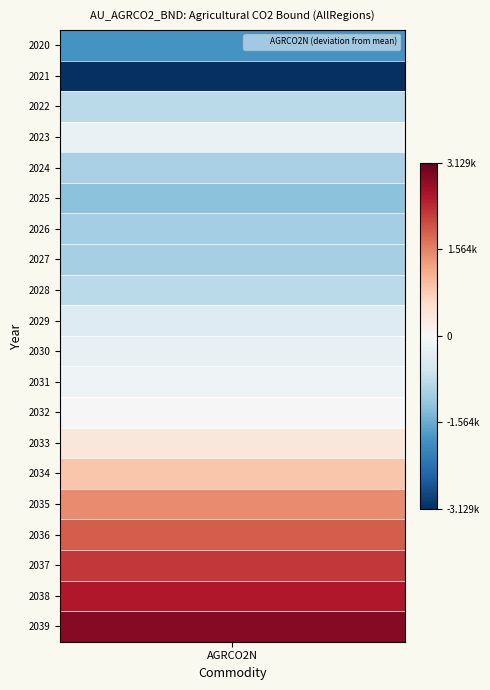

Rank the categories by value from lowest to highest.

2021, 2020, 2025, 2026, 2027, 2024, 2022, 2028, 2029, 2030, 2023, 2031, 2032, 2033, 2034, 2035, 2036, 2037, 2038, 2039